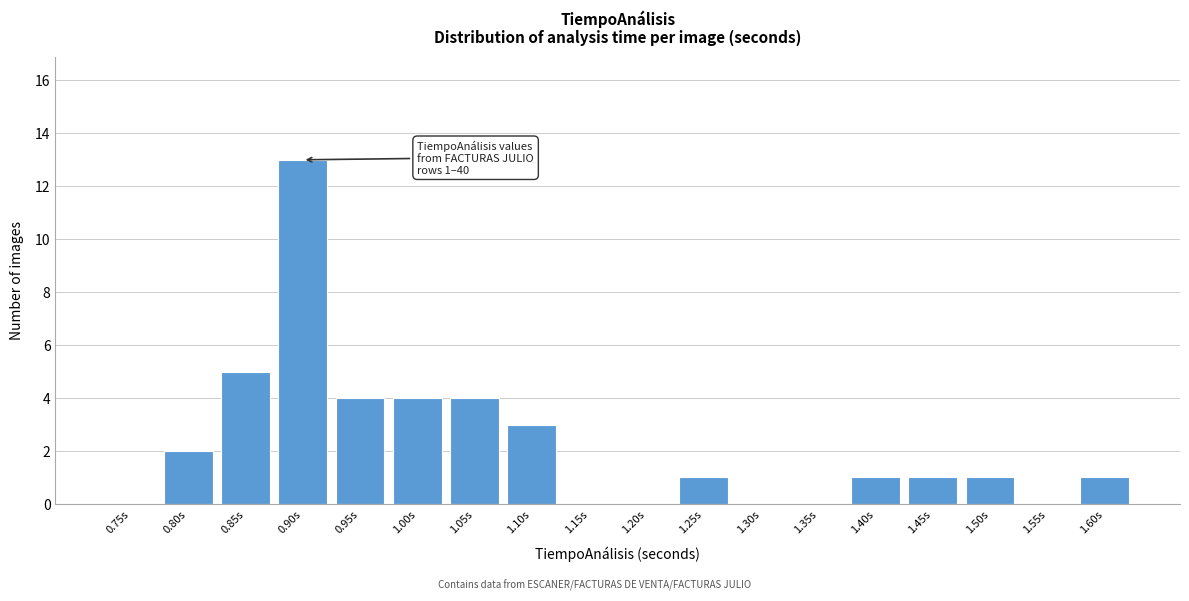

Reading right to left, extract all data points from this chart.

1.60s=1	1.55s=0	1.50s=1	1.45s=1	1.40s=1	1.35s=0	1.30s=0	1.25s=1	1.20s=0	1.15s=0	1.10s=3	1.05s=4	1.00s=4	0.95s=4	0.90s=13	0.85s=5	0.80s=2	0.75s=0